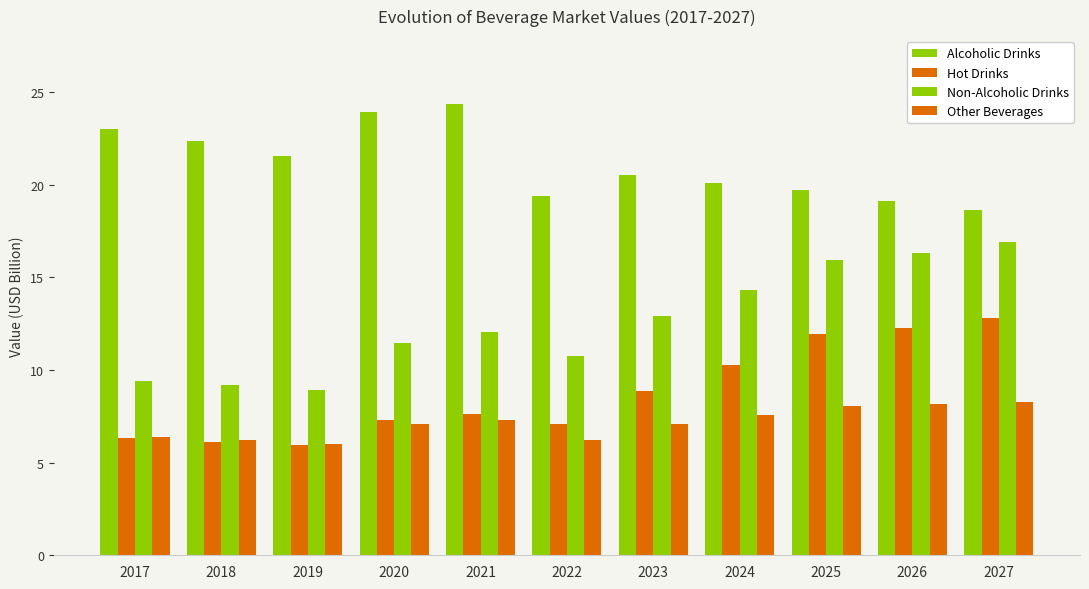

What is the sum of the Non-Alcoholic Drinks values at 2024 and 2026?

30.6